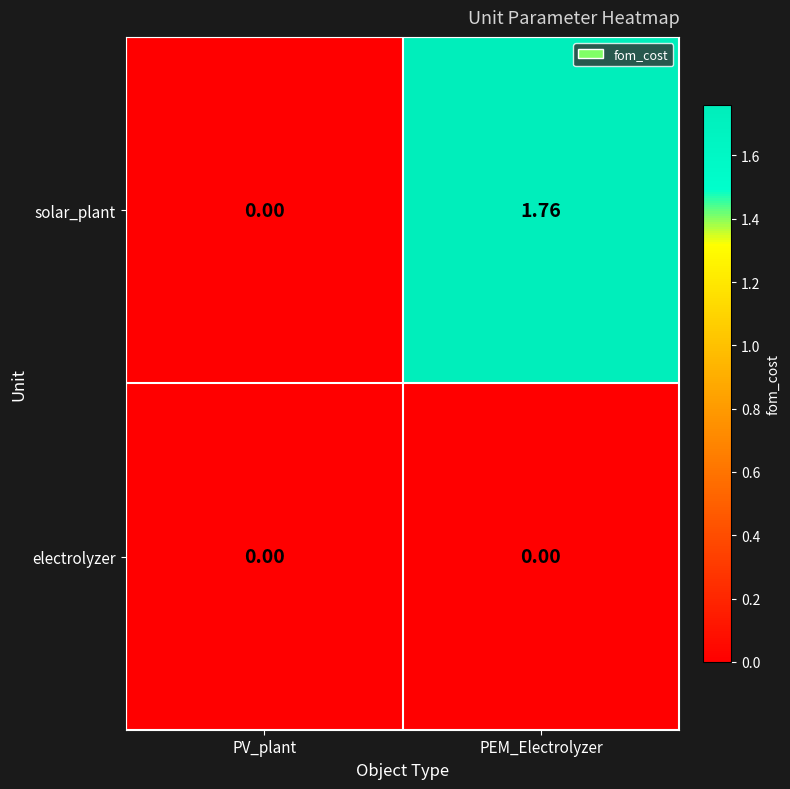

At which label does solar_plant reach its minimum?

PV_plant